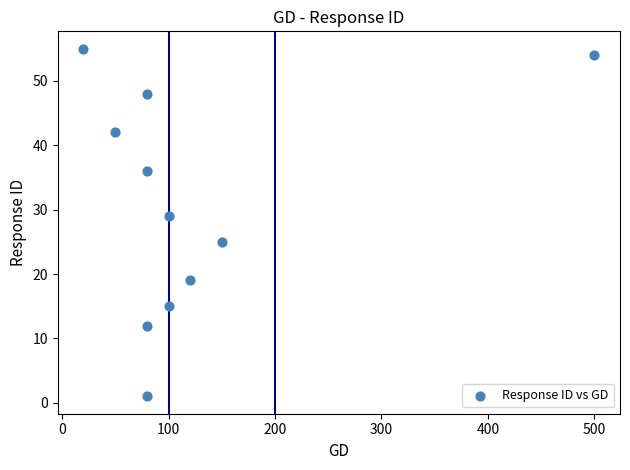

What Y value in the scatter plot is closest to 28?

29